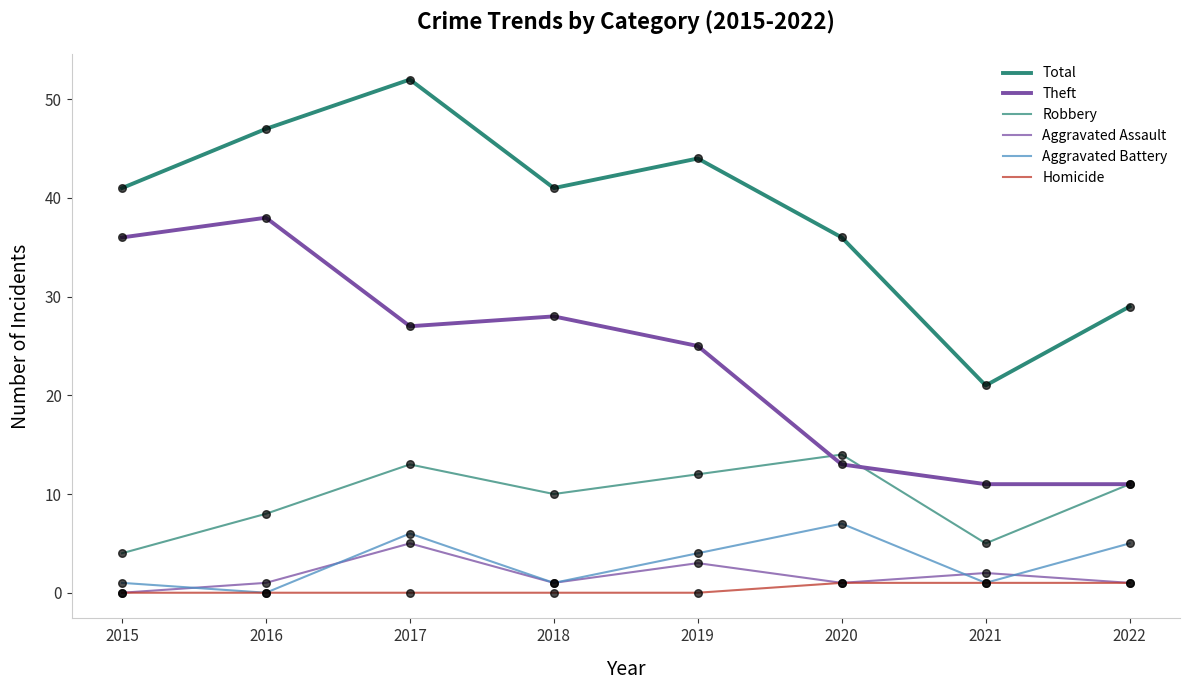

What is the total value across all series at 2018?

81